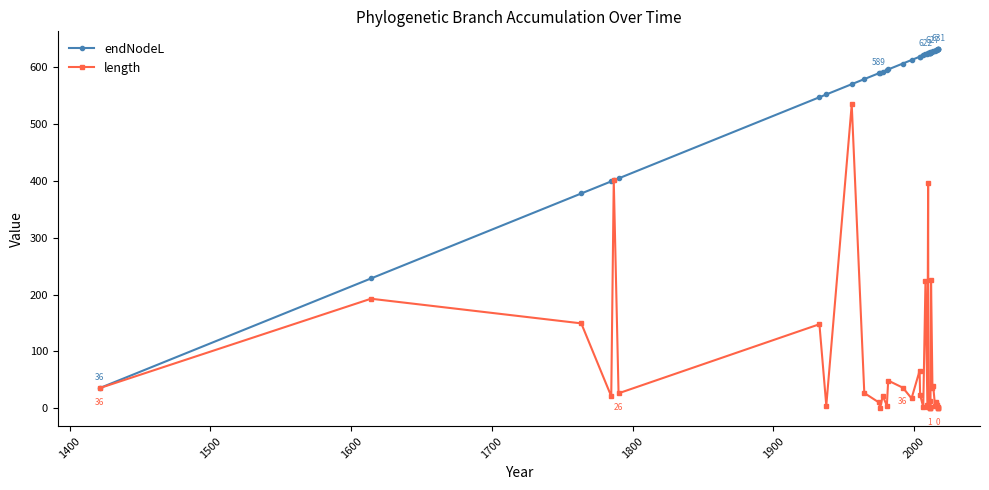

How many interior local peaks does the length series have?

13